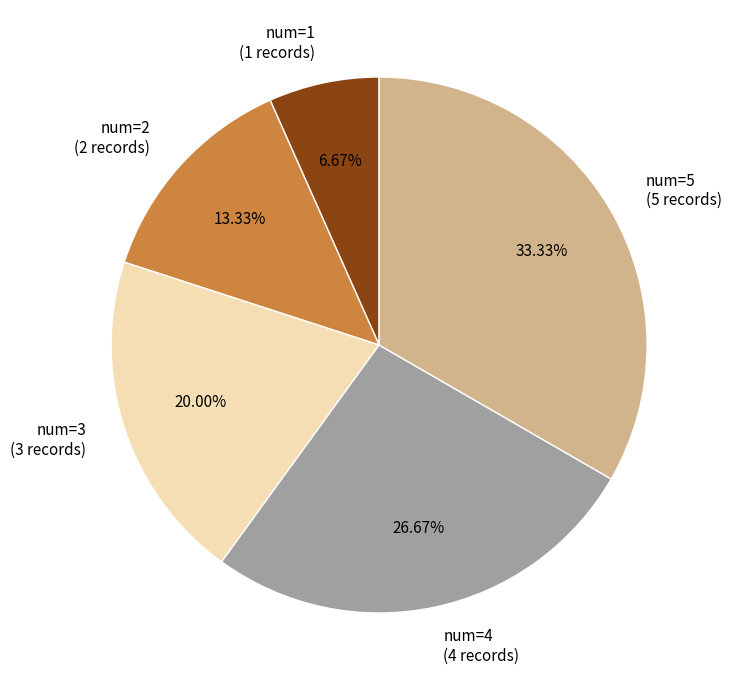

What is the largest slice in the pie chart?

num=5